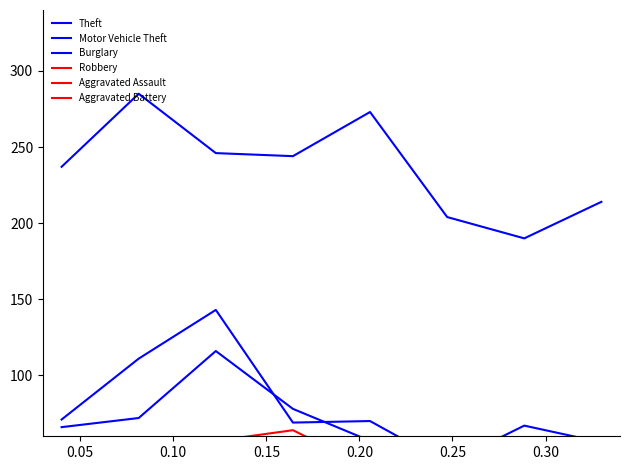

At which label does Robbery reach its peak?

0.15